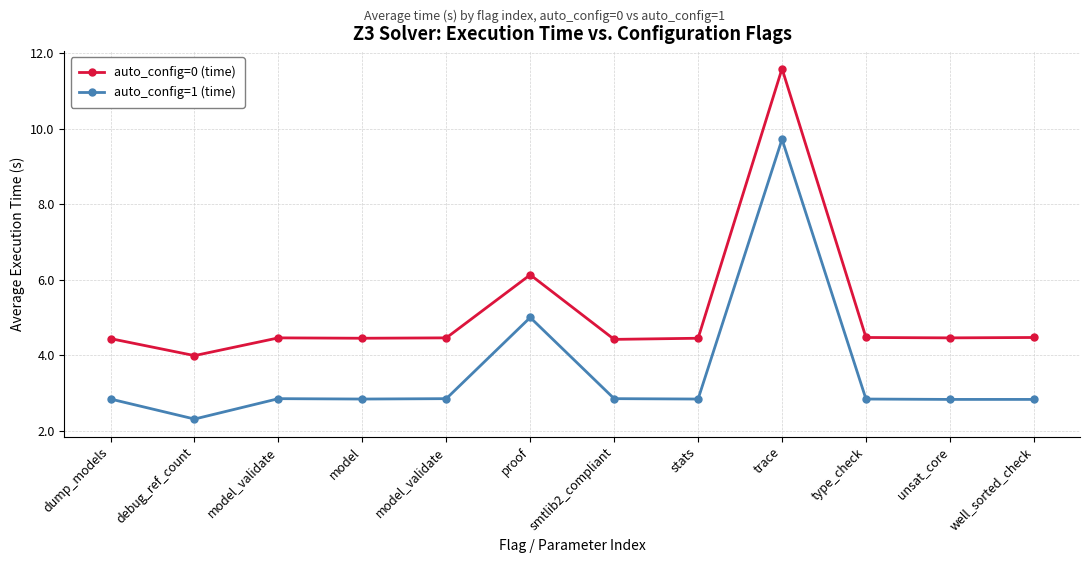

What are all the series names shown in the legend?

auto_config=0 (time), auto_config=1 (time)